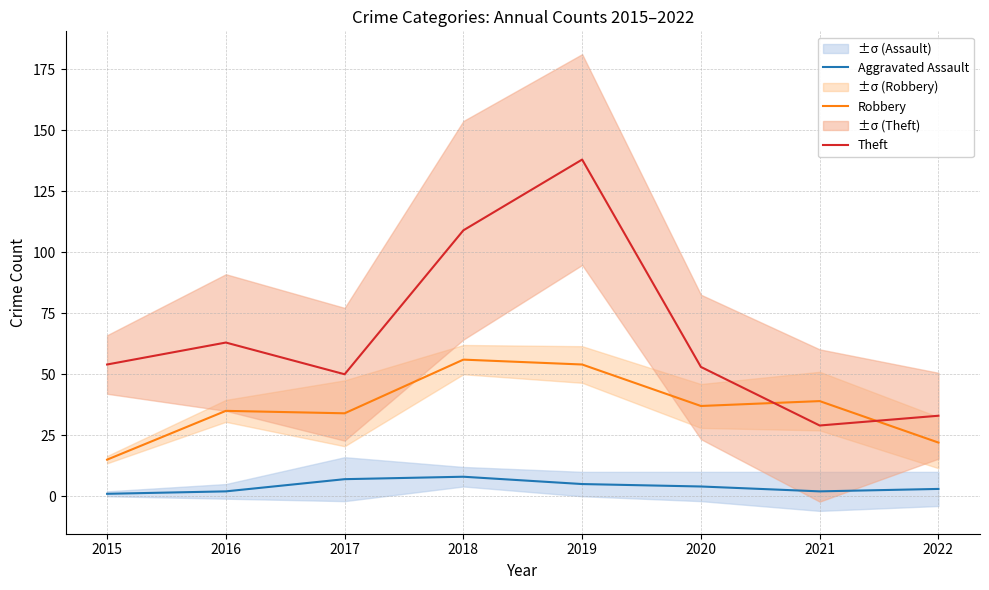

True or false: Aggravated Assault has a value of 3 at 2022.

True